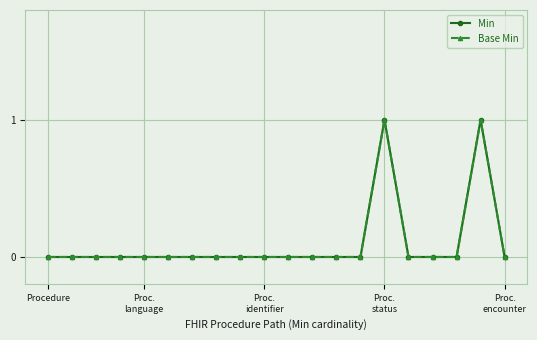

What value does the Base Min series have at Proc. status?

1